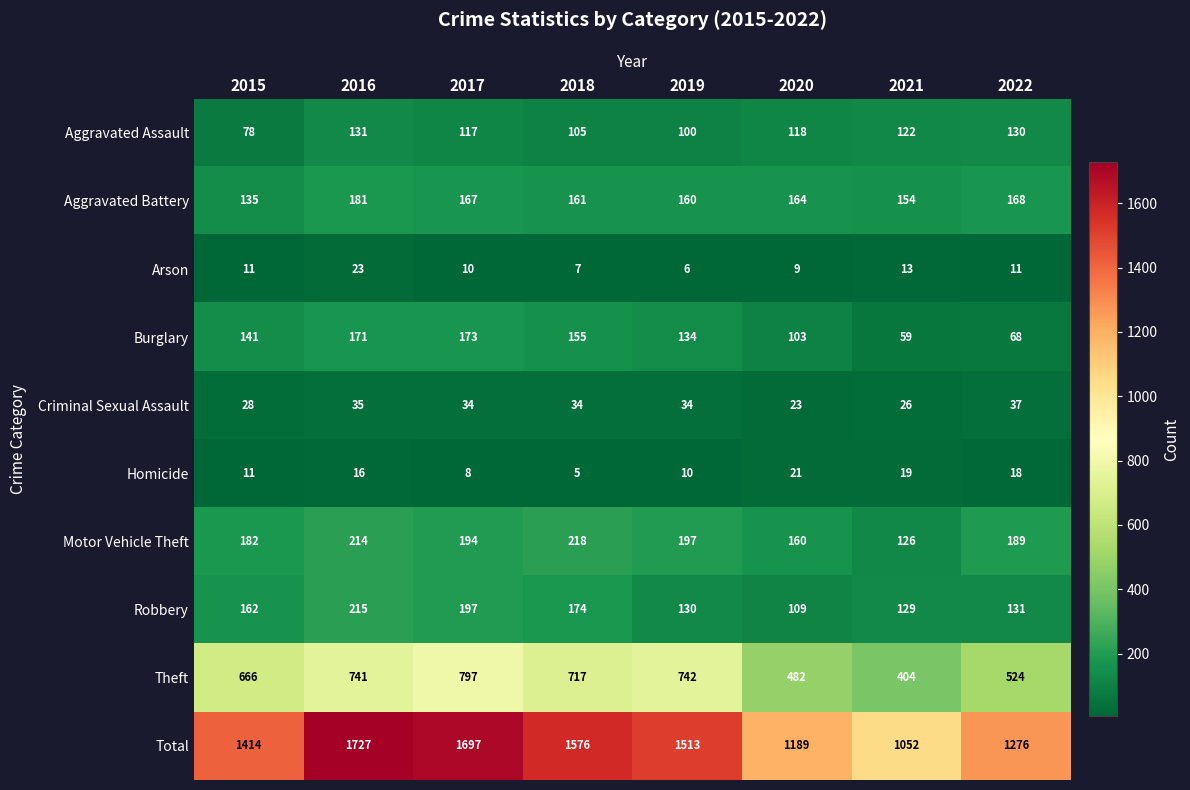

True or false: Motor Vehicle Theft has a value of 71 at 2016.

False